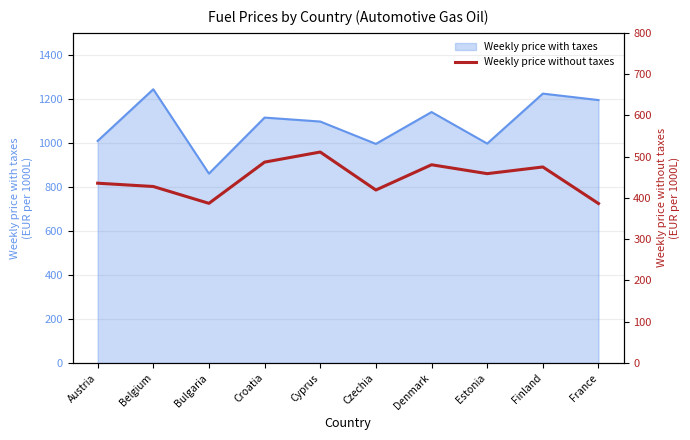

What is the label of the 9th point from the right?

Belgium